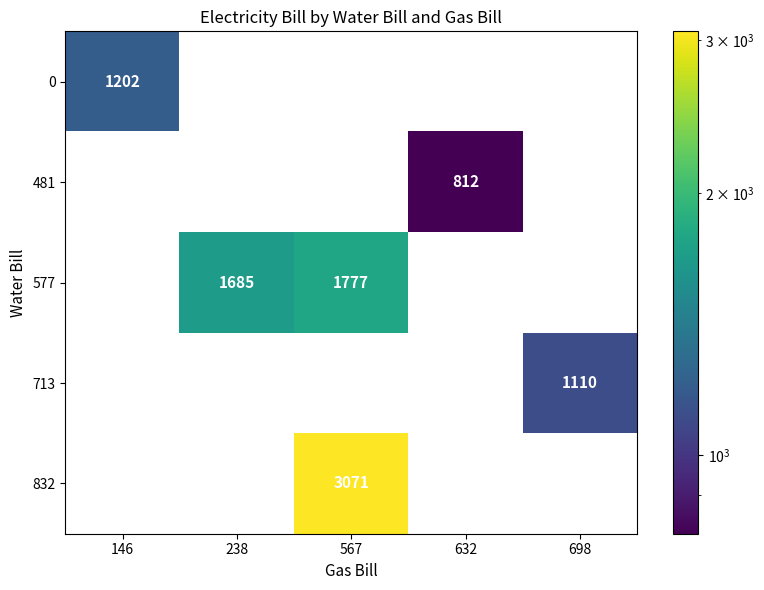

The 0 series shows 1202.0 at 146. True or false?

True